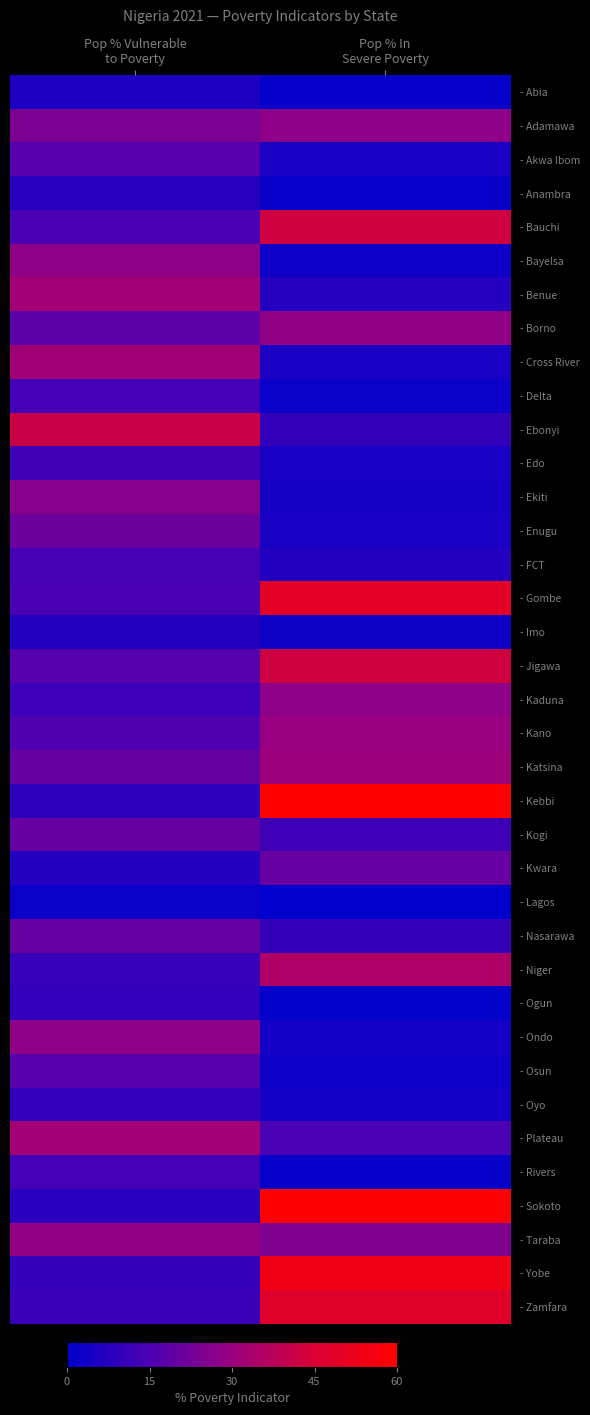

At how many categories does at least one series exceed 58?

1